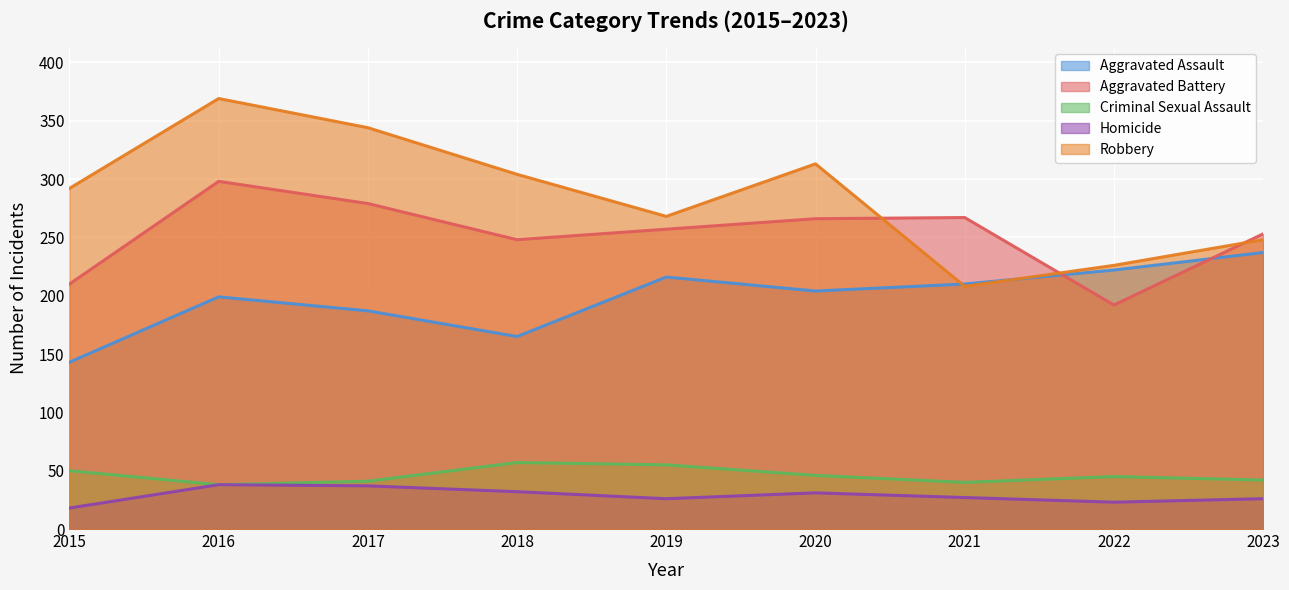

True or false: Criminal Sexual Assault and Aggravated Assault intersect in this chart.

False